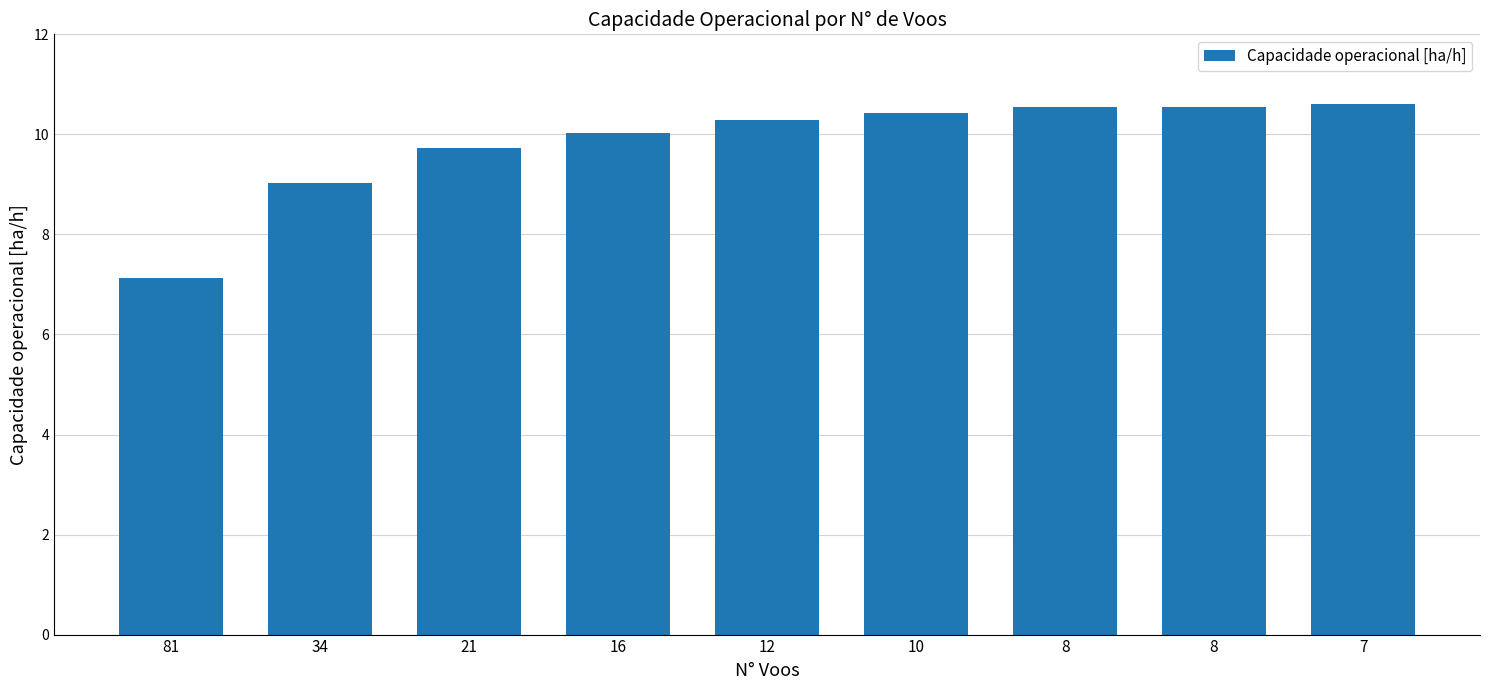

Reading left to right, list all the values displayed in this chart.

7.1	9.0	9.7	10.0	10.3	10.4	10.5	10.5	10.6